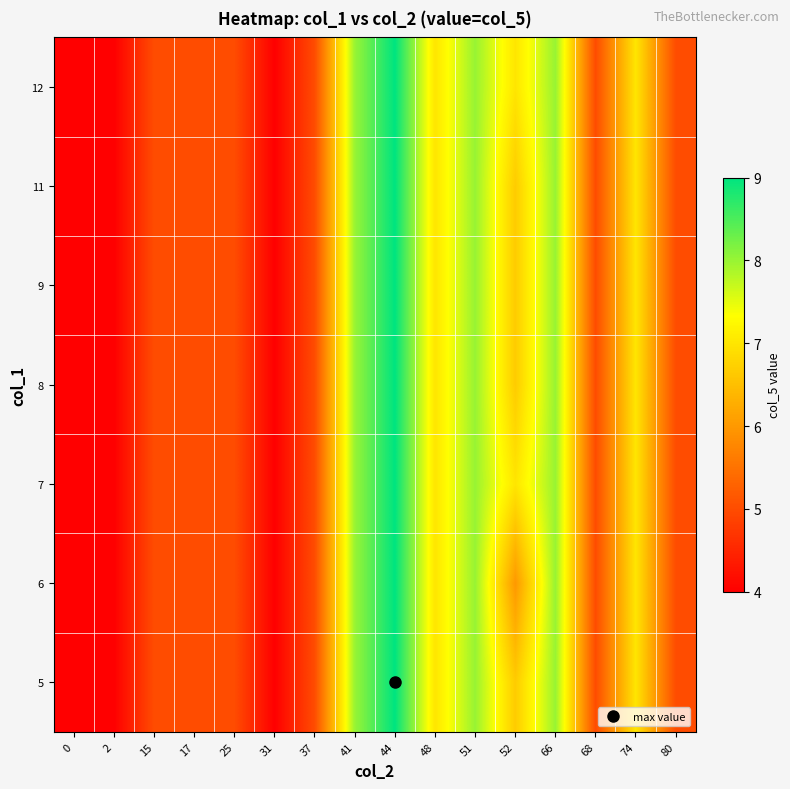

Reading right to left, transcribe all the data shown in this chart.

5: 80=5.0	74=7.0	68=5.0	66=8.0	52=6.7	51=8.0	48=7.0	44=9.0	41=8.0	37=5.0	31=4.0	25=5.0	17=5.0	15=5.0	2=4.0	0=4.0
6: 80=5.0	74=7.0	68=5.0	66=8.0	52=6.0	51=8.0	48=7.0	44=9.0	41=8.0	37=5.0	31=4.0	25=5.0	17=5.0	15=5.0	2=4.0	0=4.0
7: 80=5.0	74=7.0	68=5.0	66=8.0	52=7.0	51=8.0	48=7.0	44=9.0	41=8.0	37=5.0	31=4.0	25=5.0	17=5.0	15=5.0	2=4.0	0=4.0
8: 80=5.0	74=7.0	68=5.0	66=8.0	52=6.7	51=8.0	48=7.0	44=9.0	41=8.0	37=5.0	31=4.0	25=5.0	17=5.0	15=5.0	2=4.0	0=4.0
9: 80=5.0	74=7.0	68=5.0	66=8.0	52=6.7	51=8.0	48=7.0	44=9.0	41=8.0	37=5.0	31=4.0	25=5.0	17=5.0	15=5.0	2=4.0	0=4.0
11: 80=5.0	74=7.0	68=5.0	66=8.0	52=6.7	51=8.0	48=7.0	44=9.0	41=8.0	37=5.0	31=4.0	25=5.0	17=5.0	15=5.0	2=4.0	0=4.0
12: 80=5.0	74=7.0	68=5.0	66=8.0	52=7.0	51=8.0	48=7.0	44=9.0	41=8.0	37=5.0	31=4.0	25=5.0	17=5.0	15=5.0	2=4.0	0=4.0